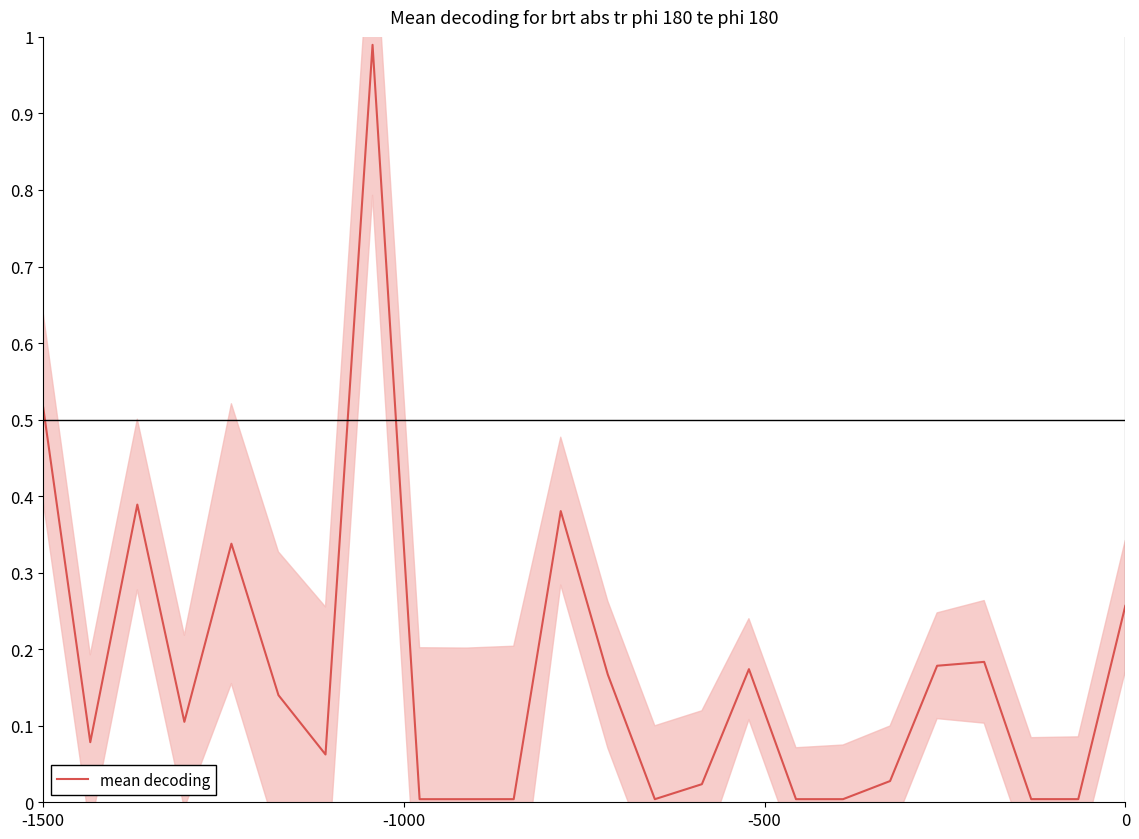

True or false: the data shows 0.0 at 16.

False